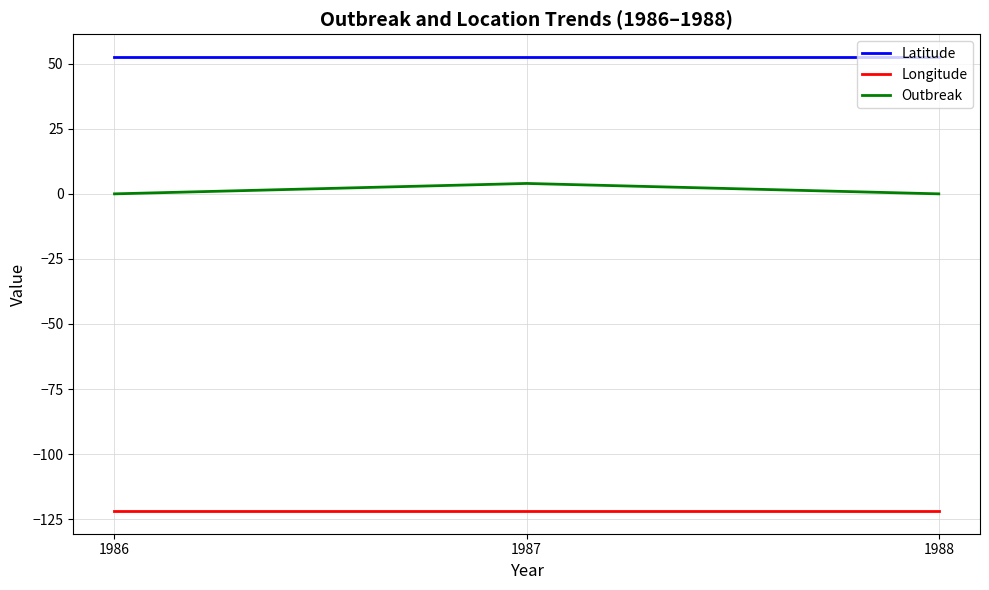

Between 1987 and 1988, which series saw the biggest shift?

Outbreak